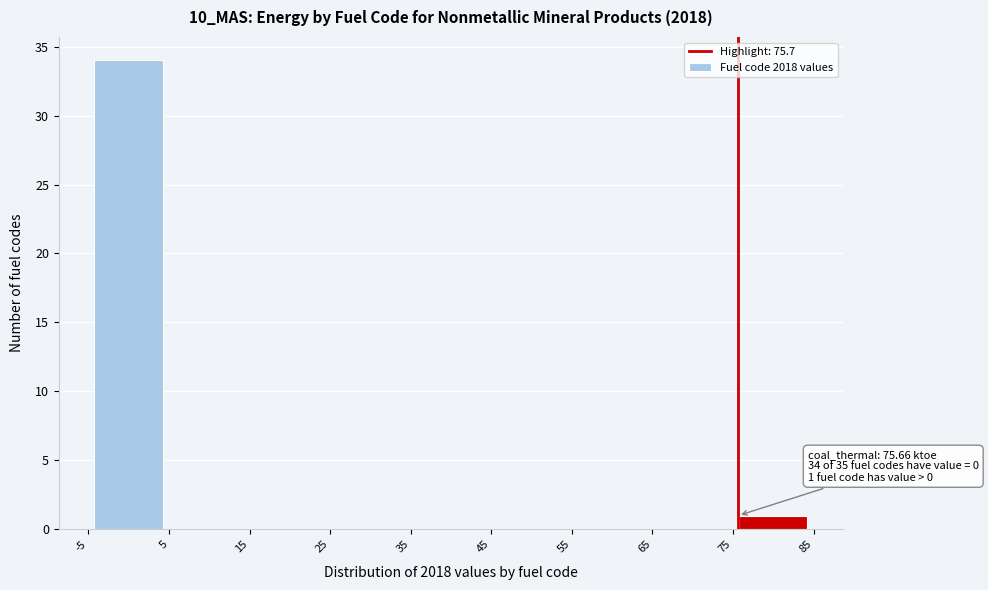

Over which range of the x-axis is the bar tallest?

-5 to 5